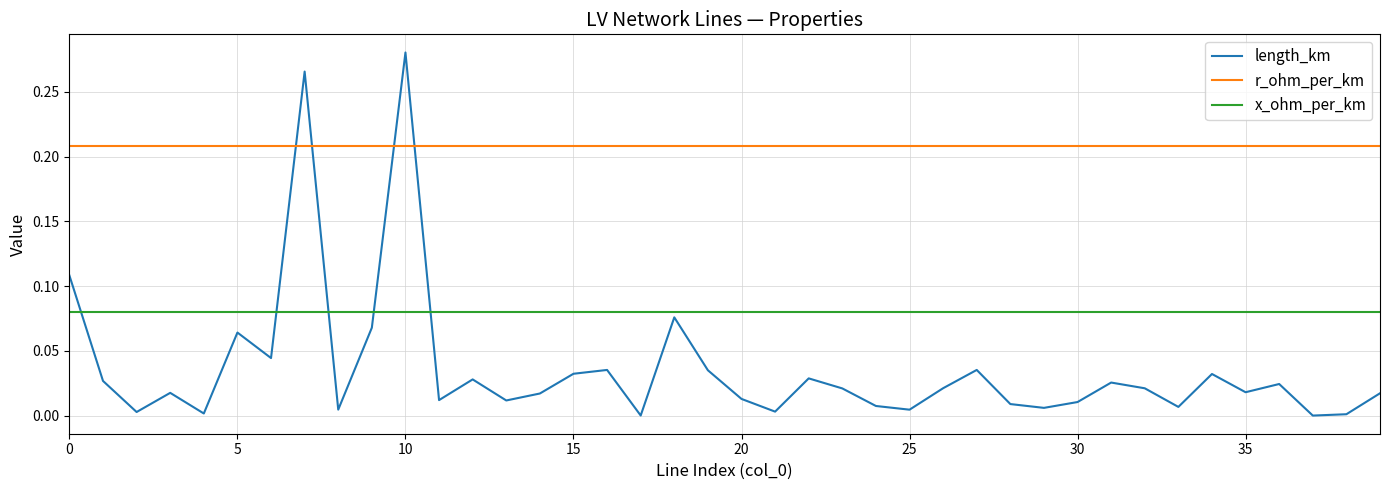

Which series has the largest total across all categories?

r_ohm_per_km